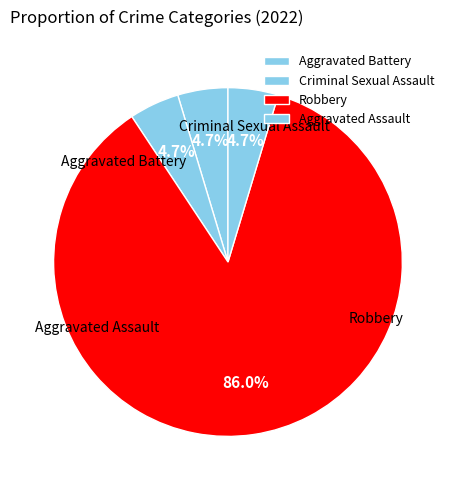

Is it true that Criminal Sexual Assault is 1% of the pie?

False